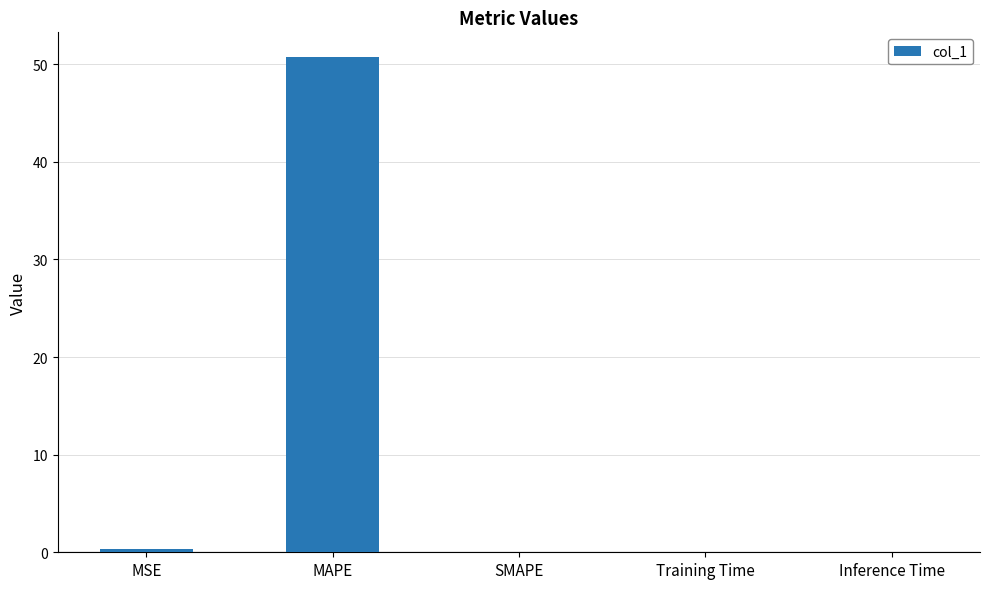

Which label corresponds to the largest value in the chart?

MAPE